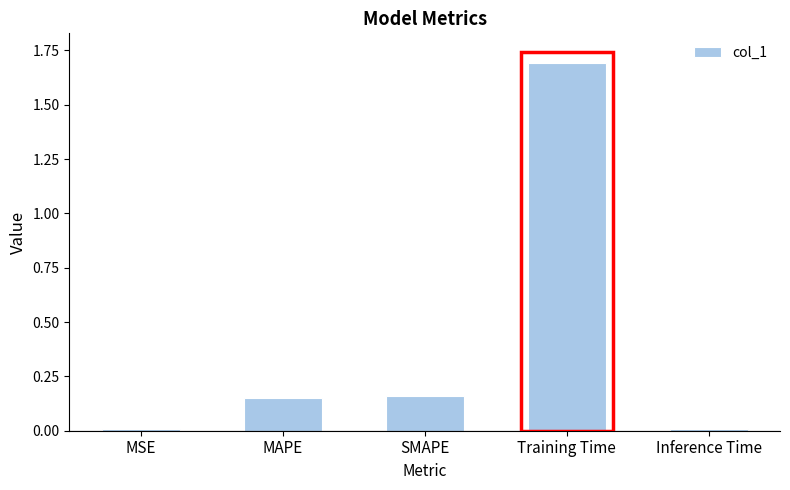

At which category does the chart reach its peak across all series?

Training Time